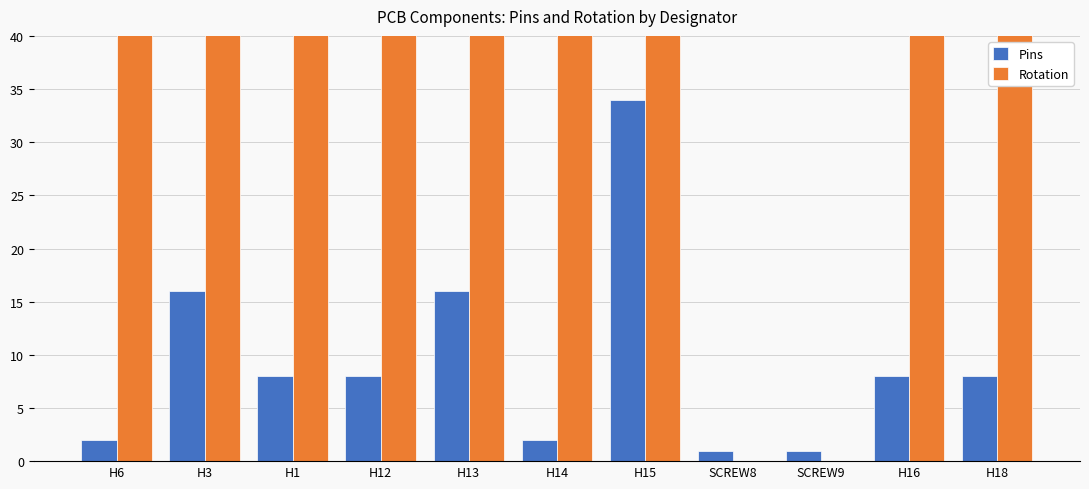

What is the label of the 7th bar from the right?

H13